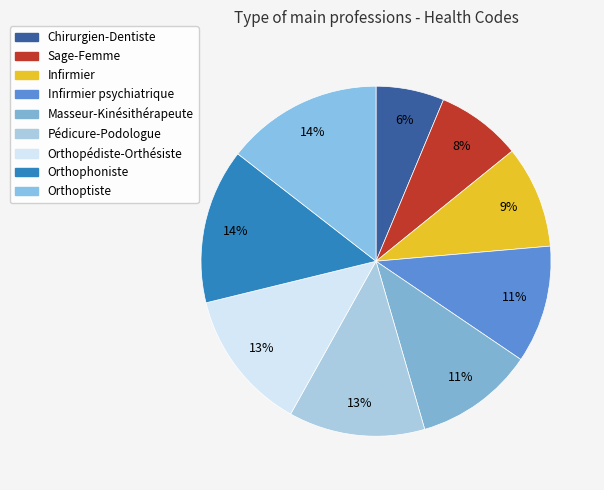

To the nearest percent, what portion does Orthoptiste represent?

14%